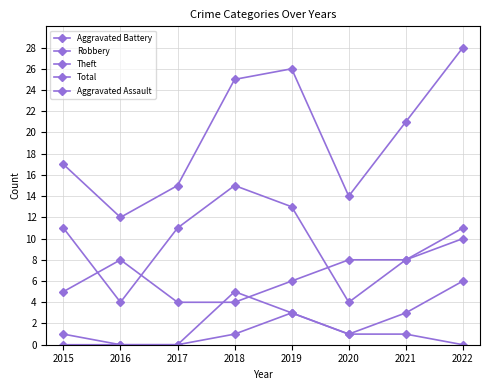

What is the value of the Total point at the 7th from the left?

21